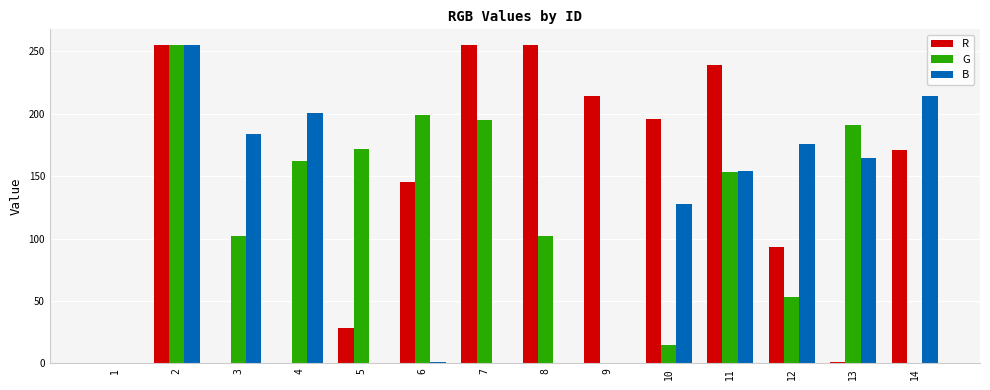

What is the greatest value displayed?

255